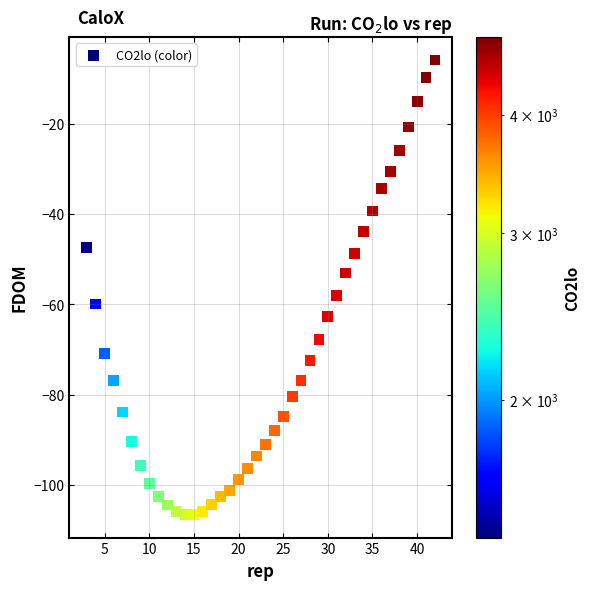

What is the range of X values (max minus min)?

39.0